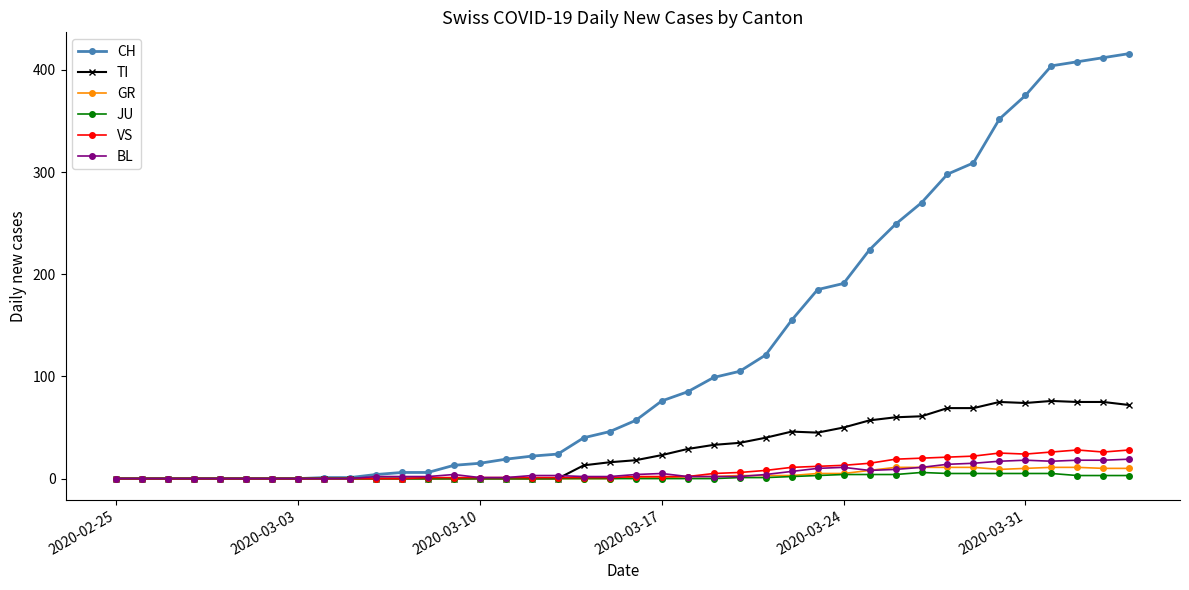

Which series has the widest spread of values?

CH